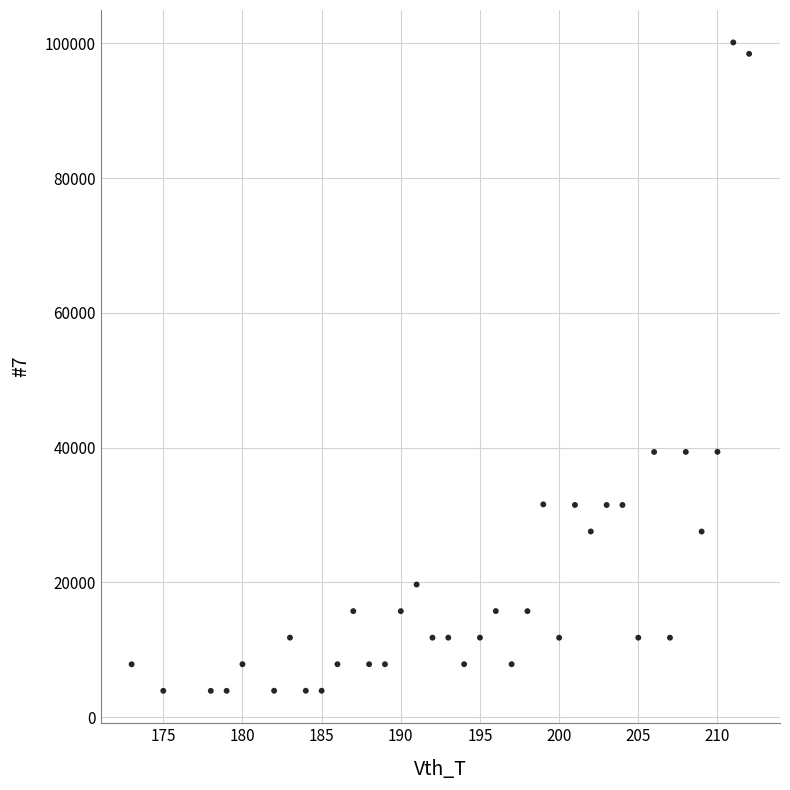

What is the range of X values (max minus min)?

39